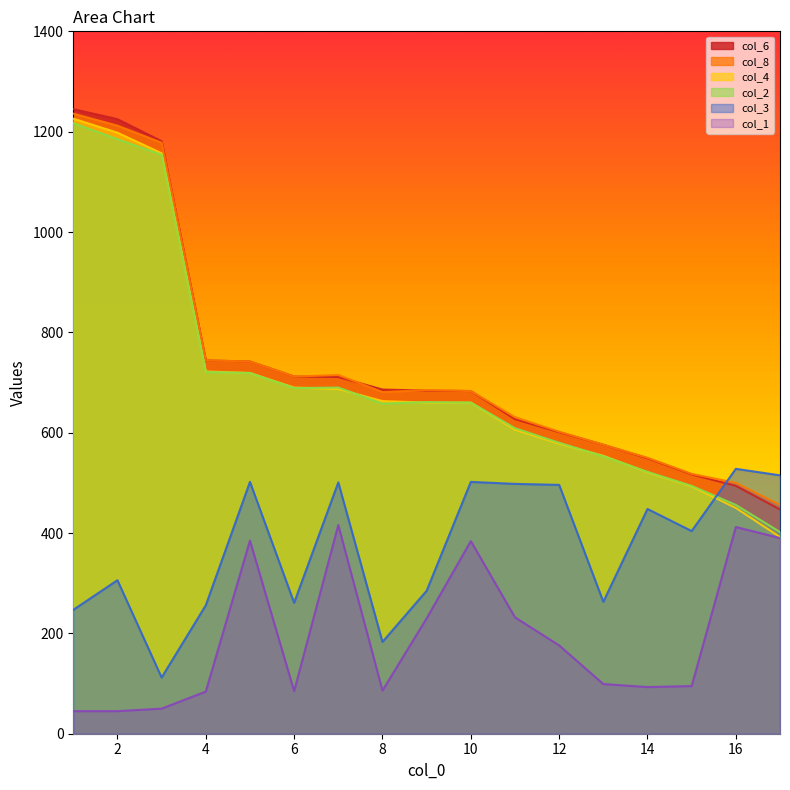

What is the value of the col_1 point at the 17th from the left?

390